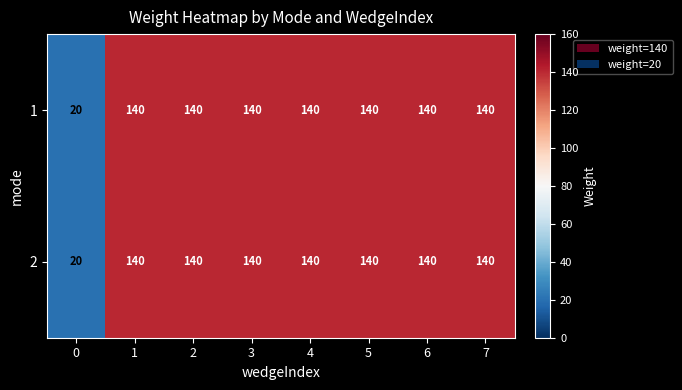

How many categories are shown in the chart?

8